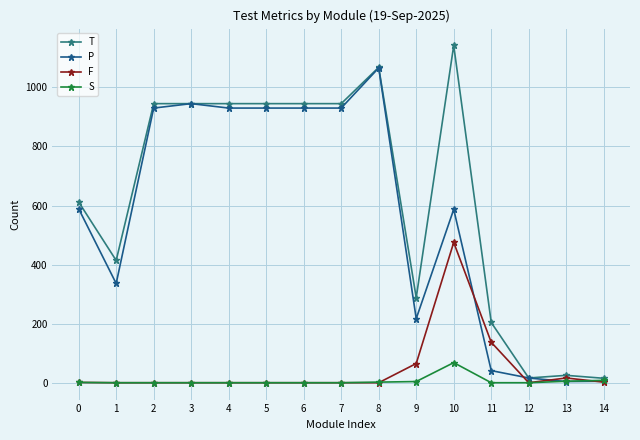

Rank the series at 11 from lowest to highest value.

S, P, F, T